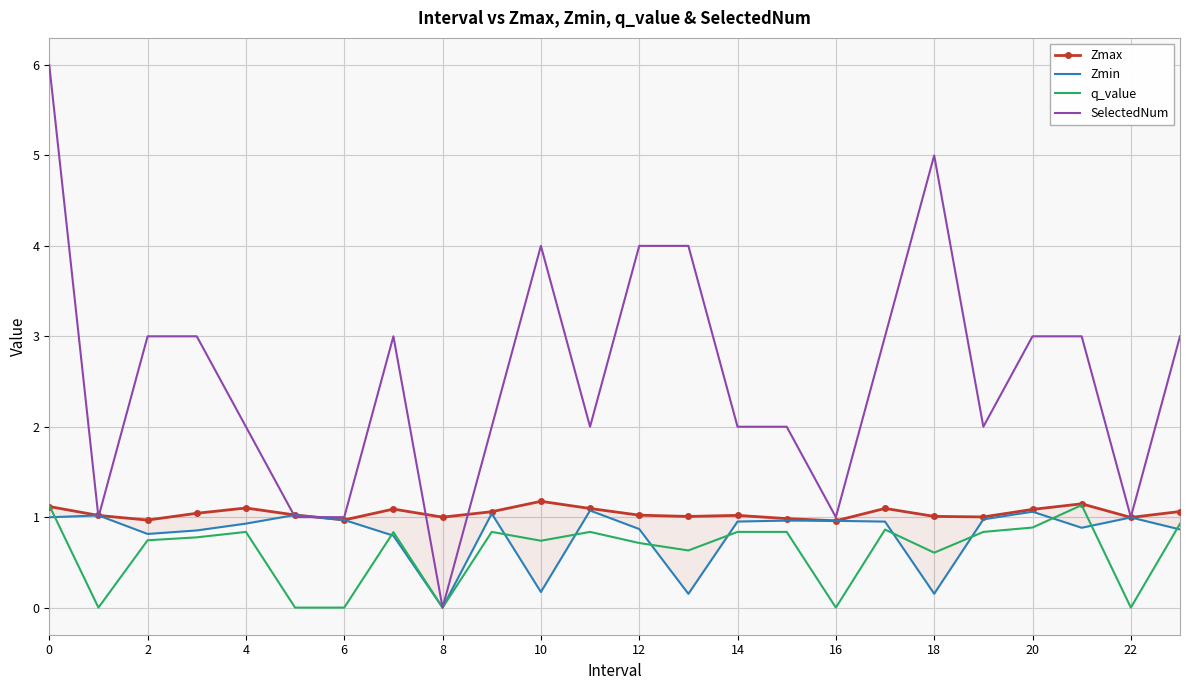

How many interior local peaks does the Zmax series have?

6